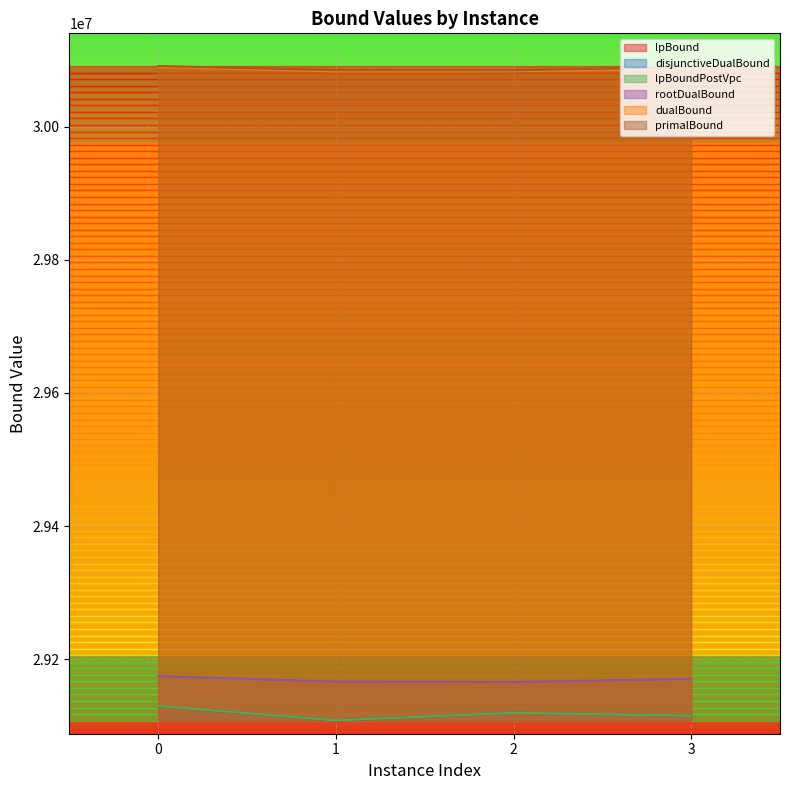

Which has a higher value, 3 or 2?

2